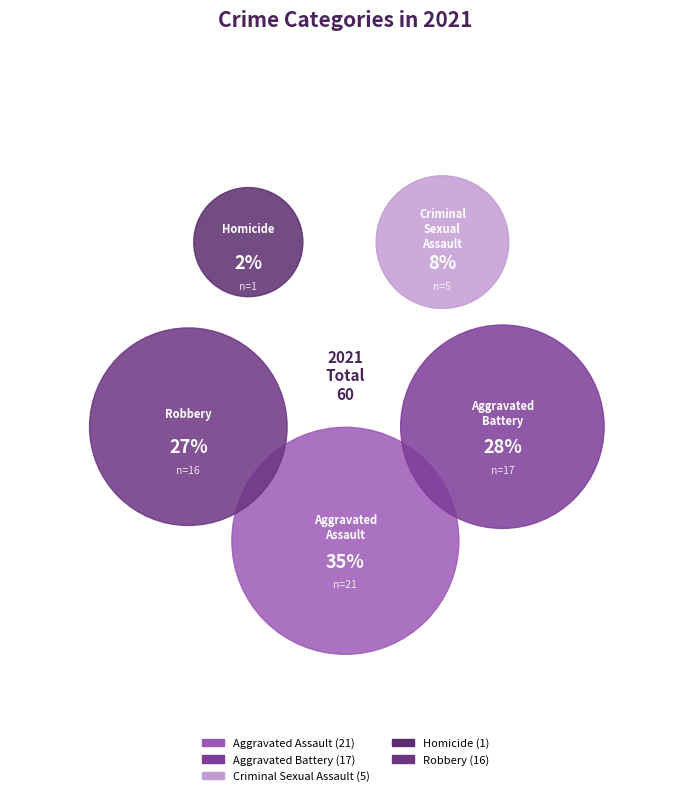

The Homicide slice represents 2% of the pie. True or false?

True